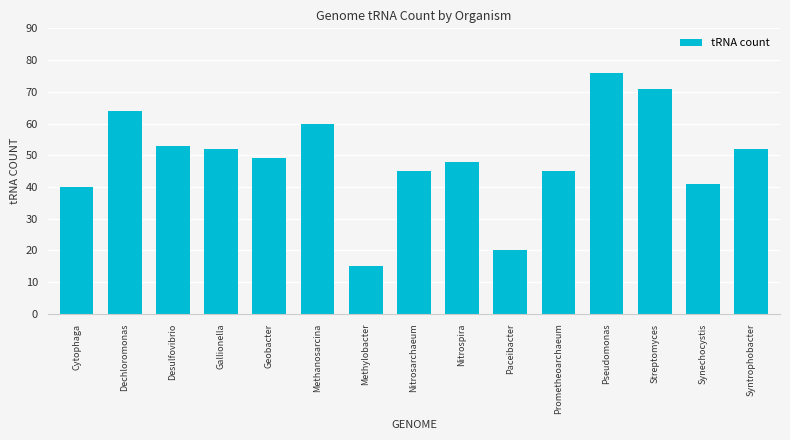

What is the value of the 8th bar from the left?

45